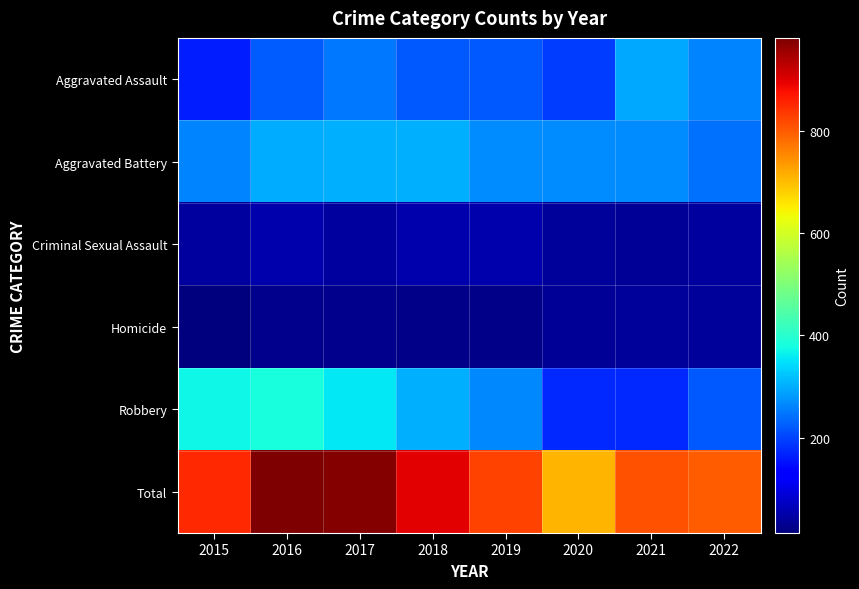

Rank the series at 2016 from highest to lowest value.

Total, Robbery, Aggravated Battery, Aggravated Assault, Criminal Sexual Assault, Homicide